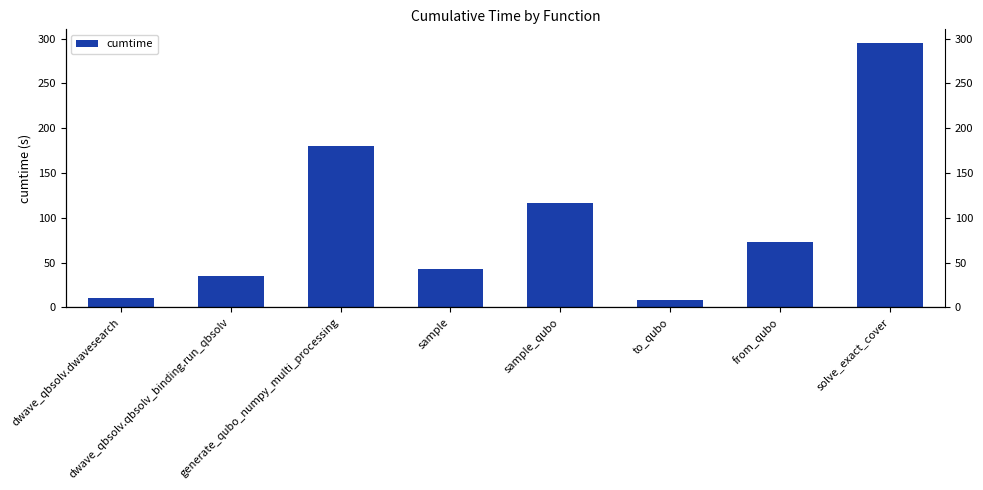

Which label corresponds to the largest value in the chart?

solve_exact_cover